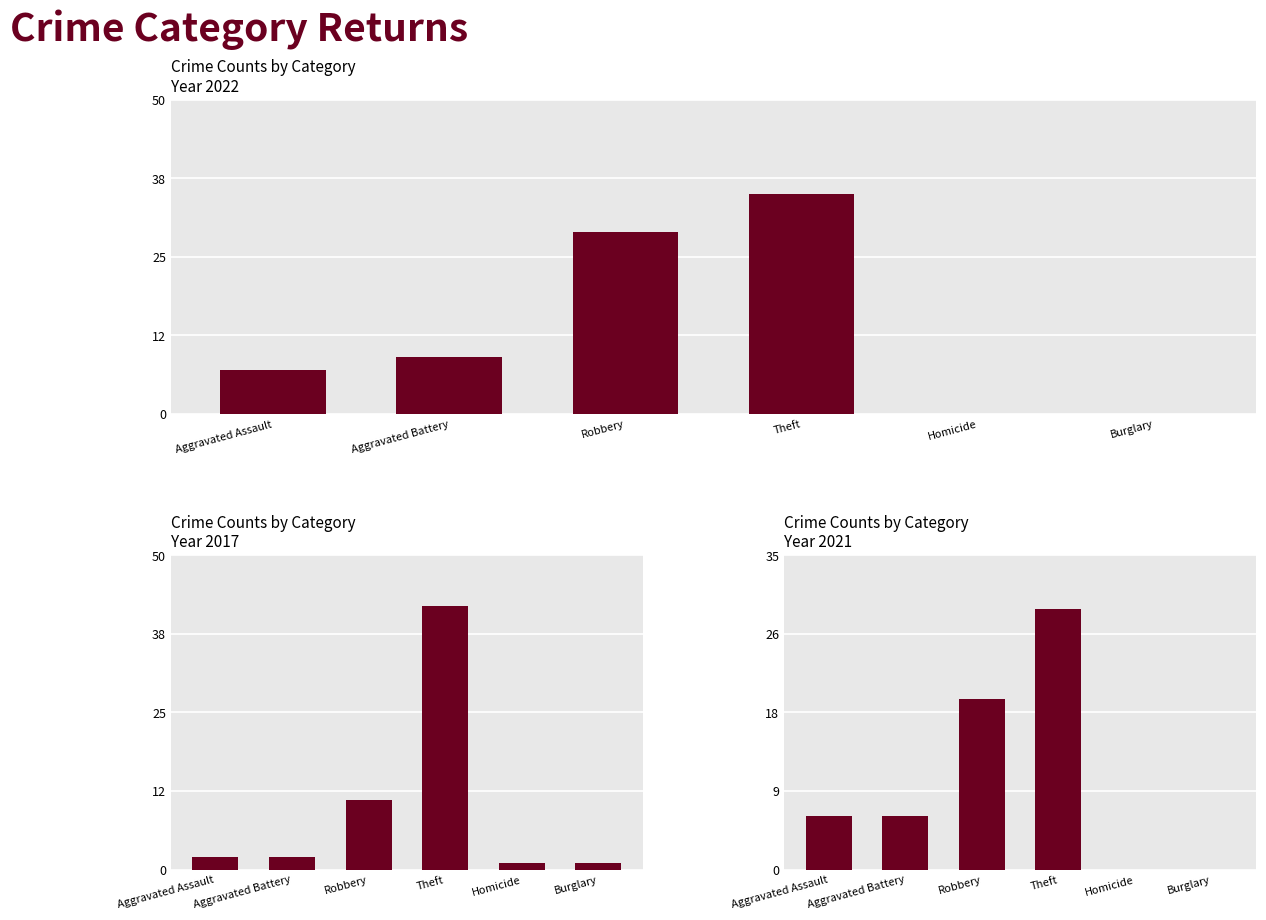

Where is the data nearest to the value 14?

Robbery